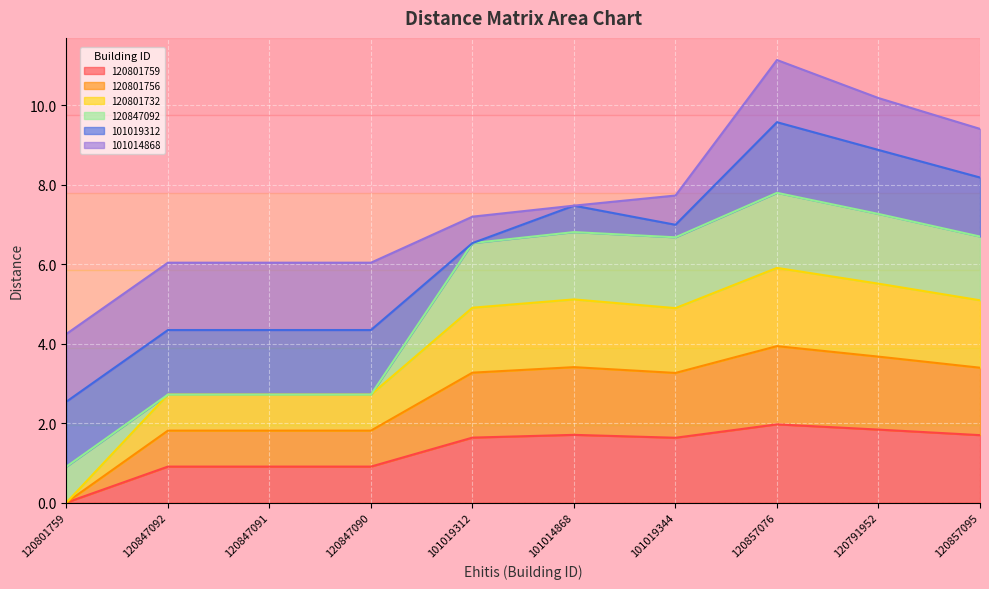

Between 120847092 and 120847091, which is larger?

120847092